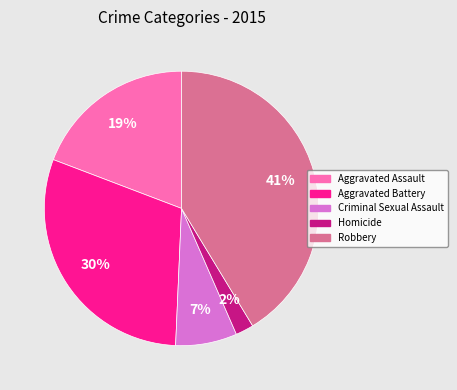

Between Aggravated Battery and Robbery, which is larger?

Robbery